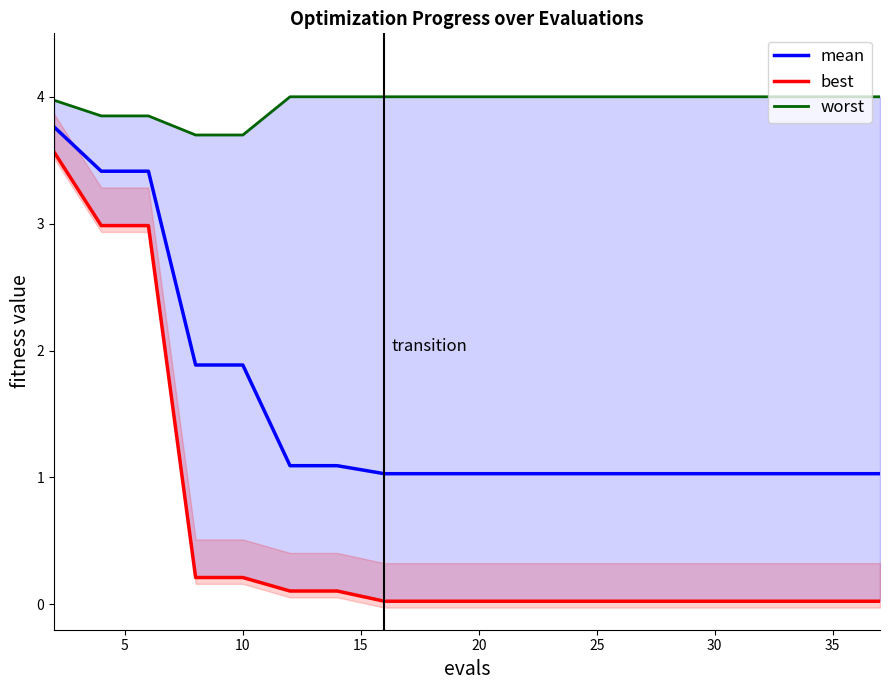

Is it true that mean equals 0.7 at 20?

False